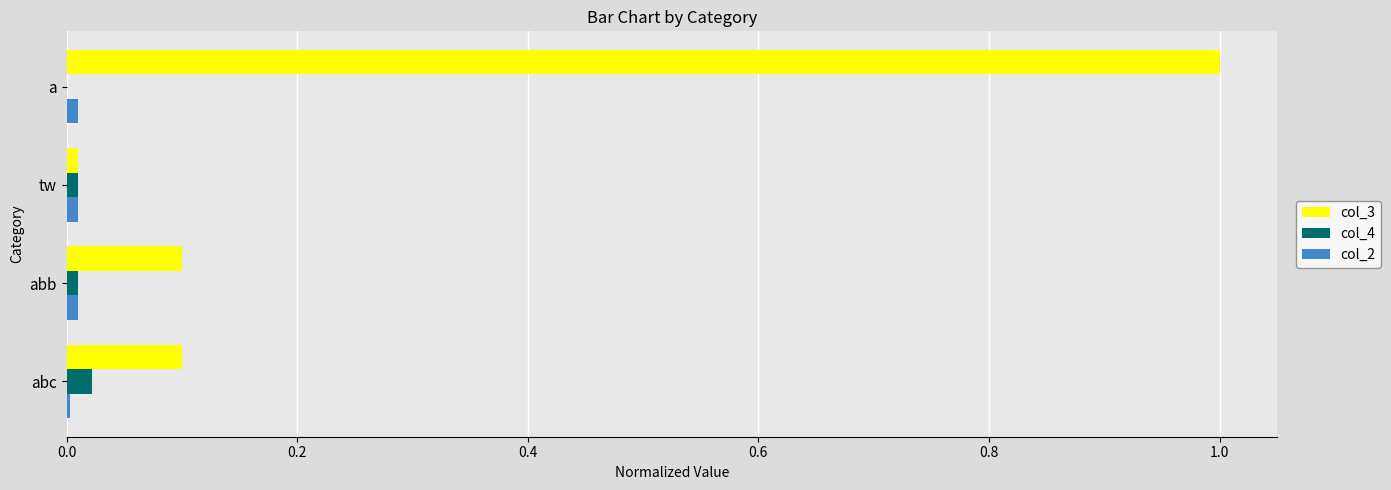

At which category is the sum across all series the highest?

a